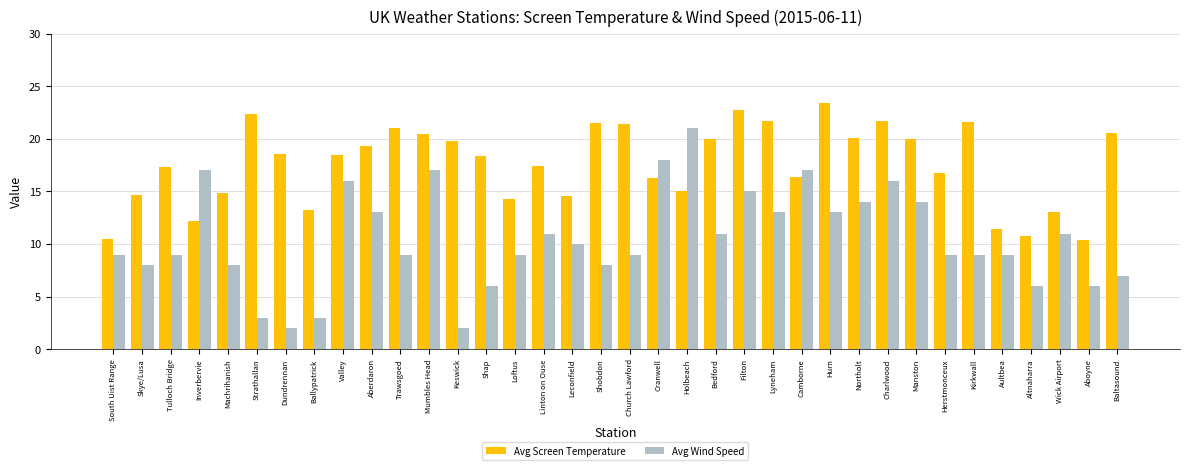

What is the difference between the maximum and second lowest values in the Avg Wind Speed series?

19.0